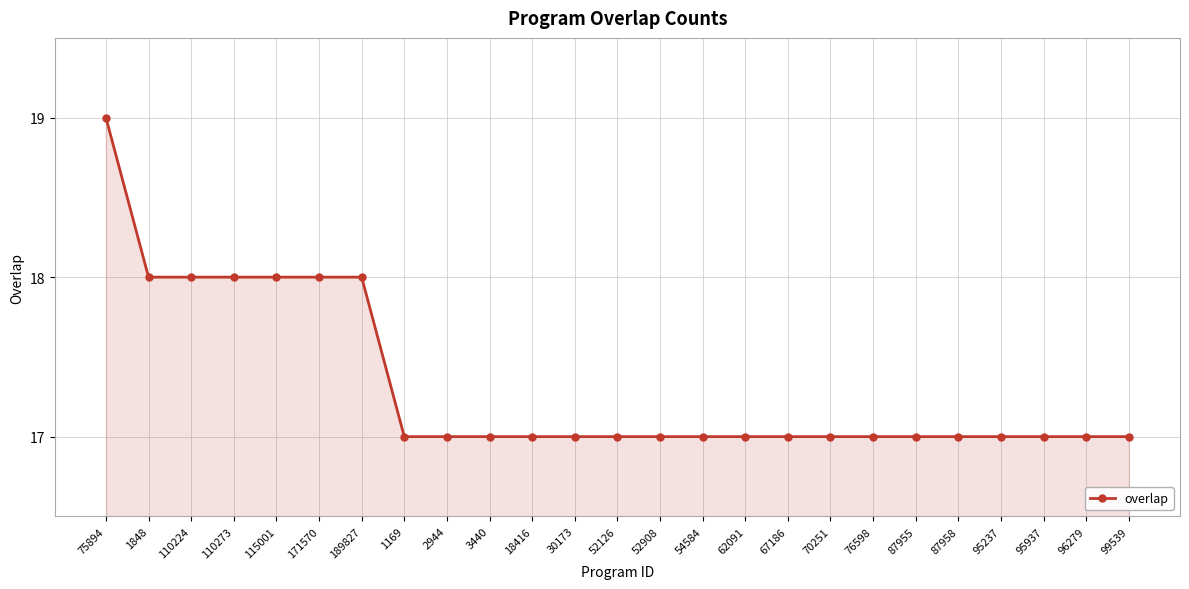

The chart shows a value of 17 at 76598. True or false?

True